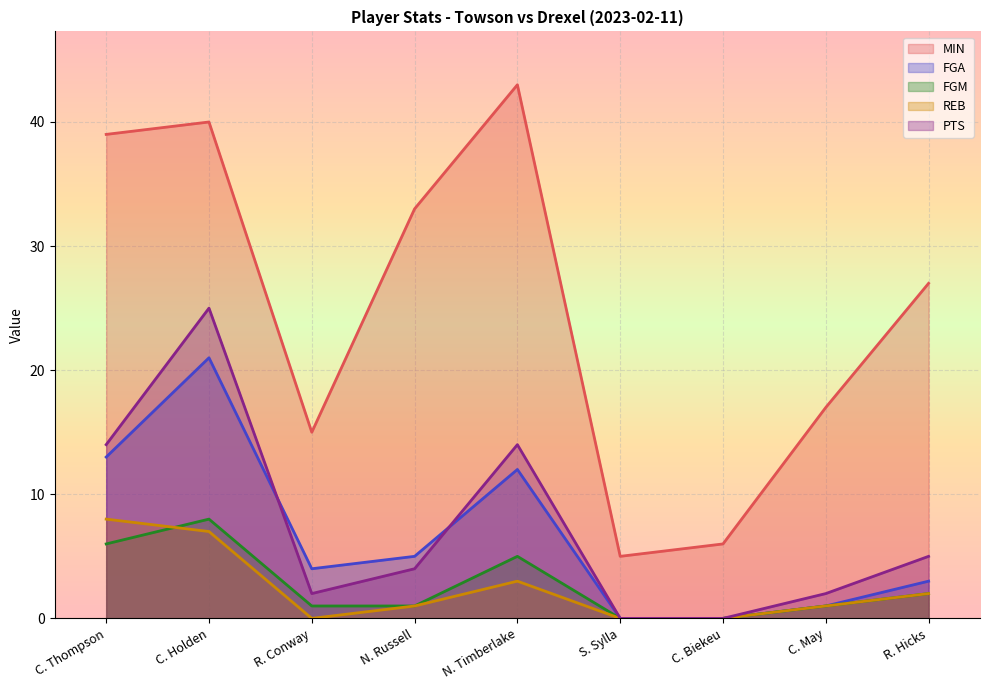

List the series in order of their peak value, highest first.

MIN, PTS, FGA, FGM, REB